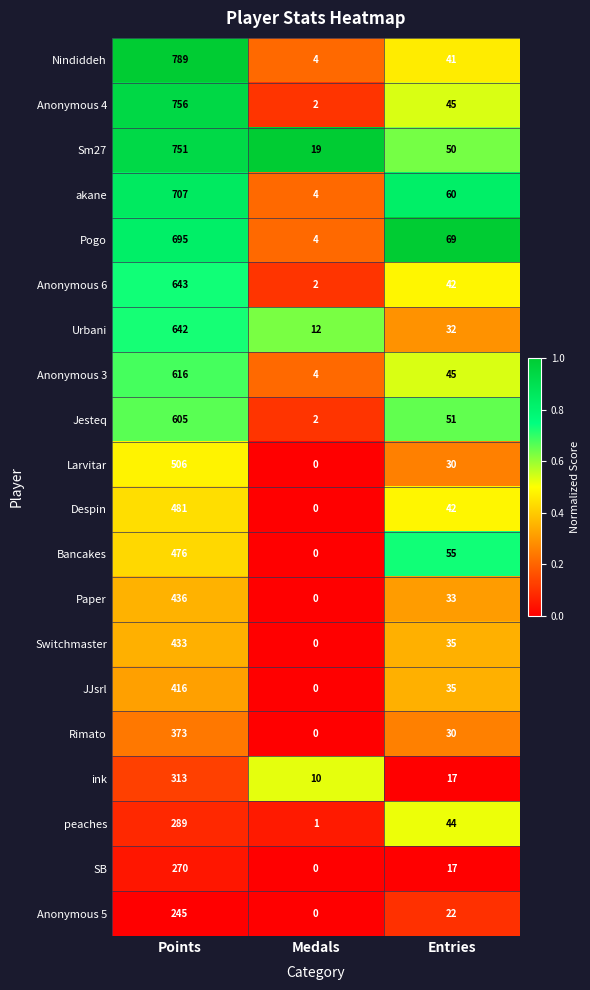

At how many categories does at least one series exceed 0?

3